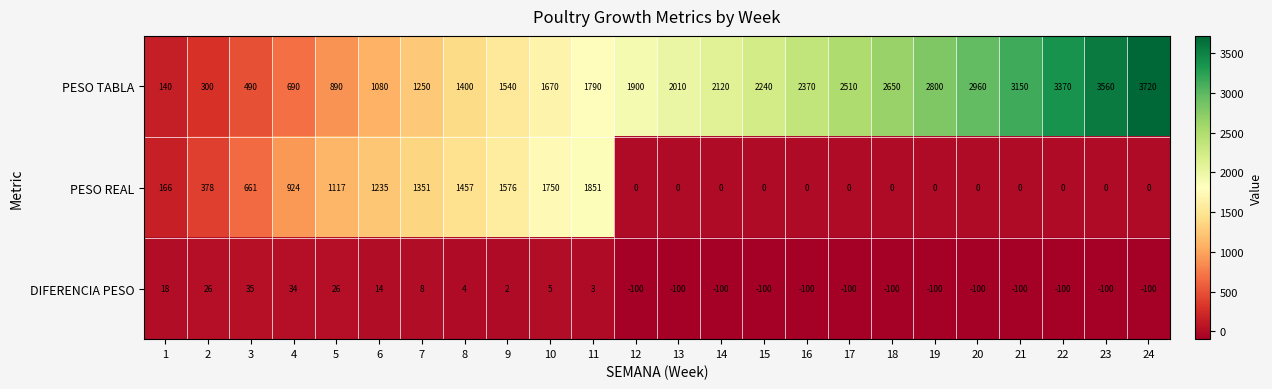

What is the total value across all series at 15?

2140